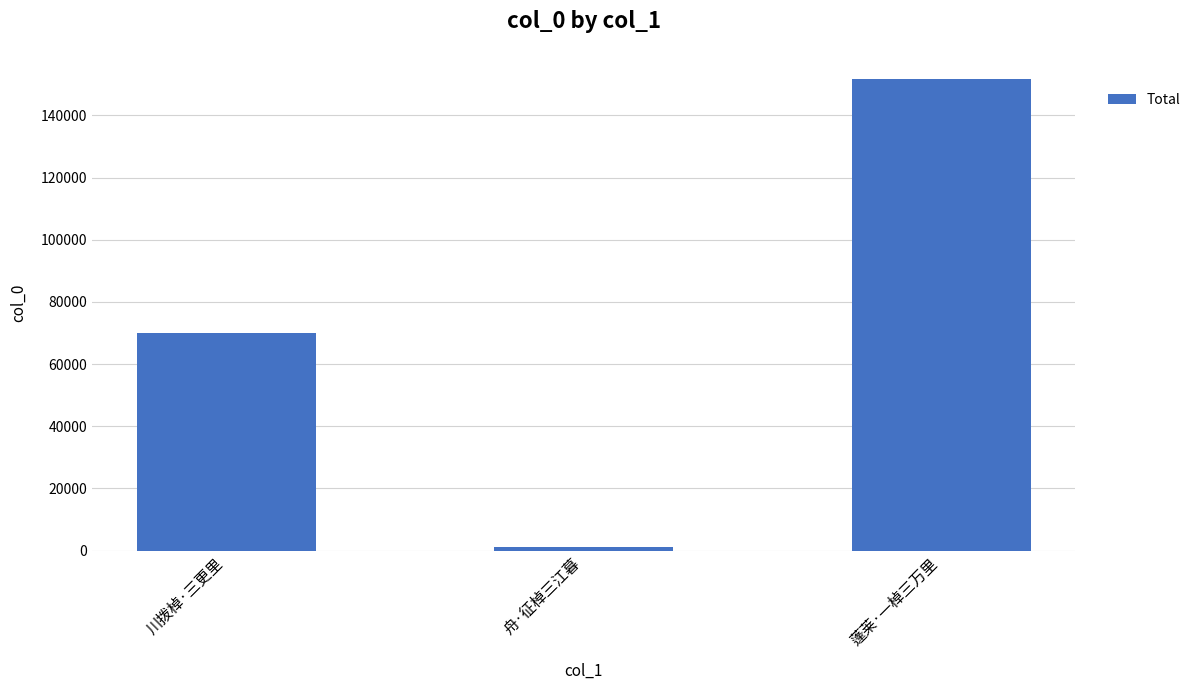

Reading left to right, list all the values displayed in this chart.

川拨棹·三更里=70023	舟·征棹三江暮=1240	蓬莱·一棹三万里=151615